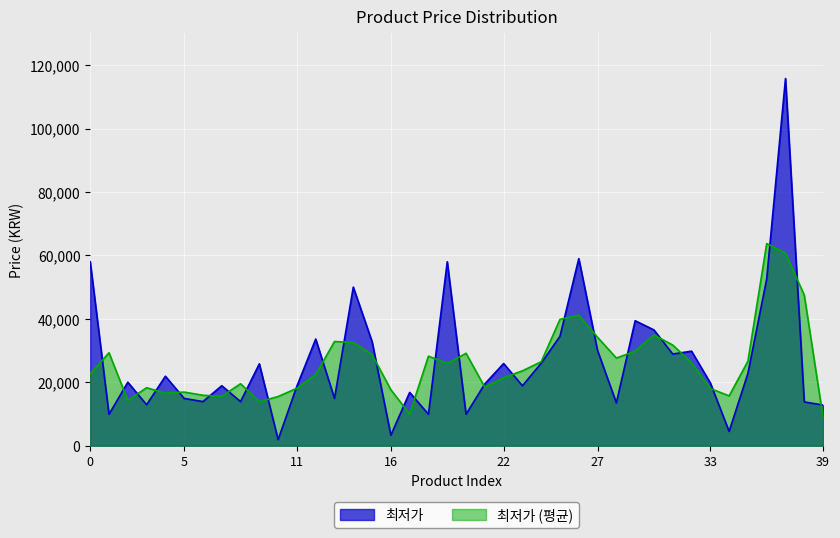

What is the difference between the maximum and minimum values?

113890